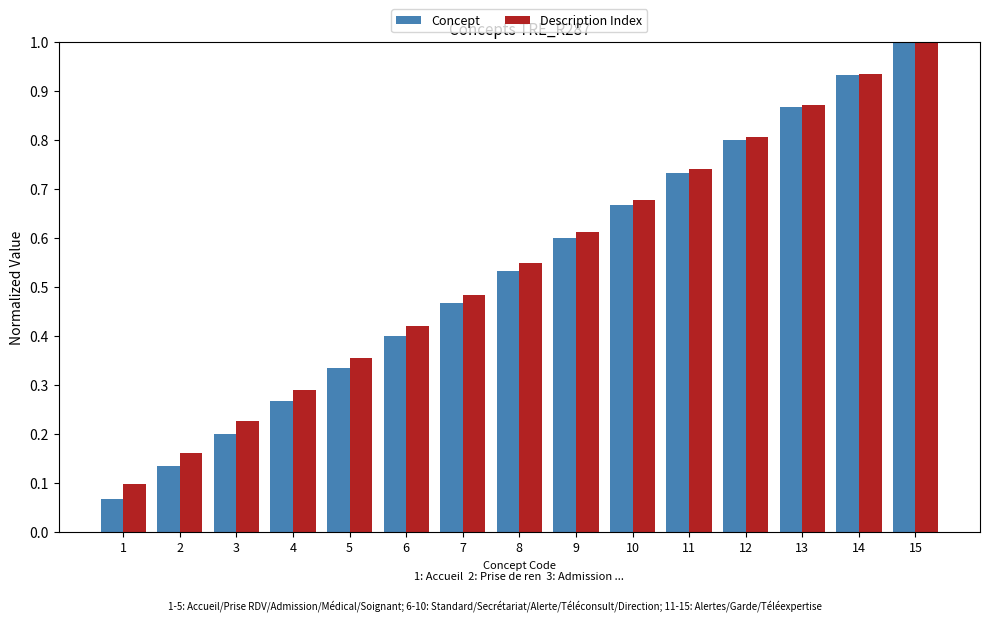

The value of Description Index at 4 is 0.4. True or false?

False